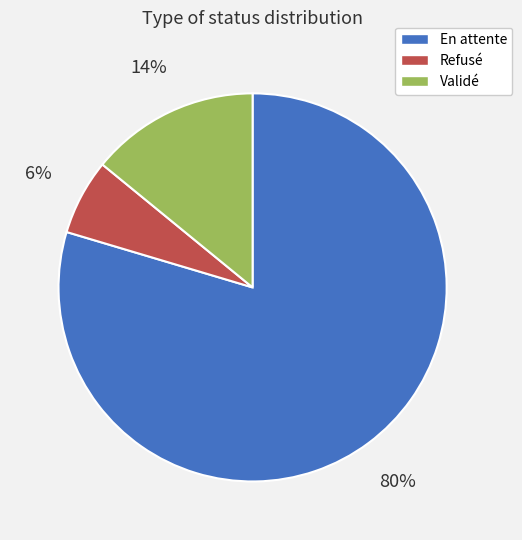

Is there any slice that represents more than half of the pie?

Yes